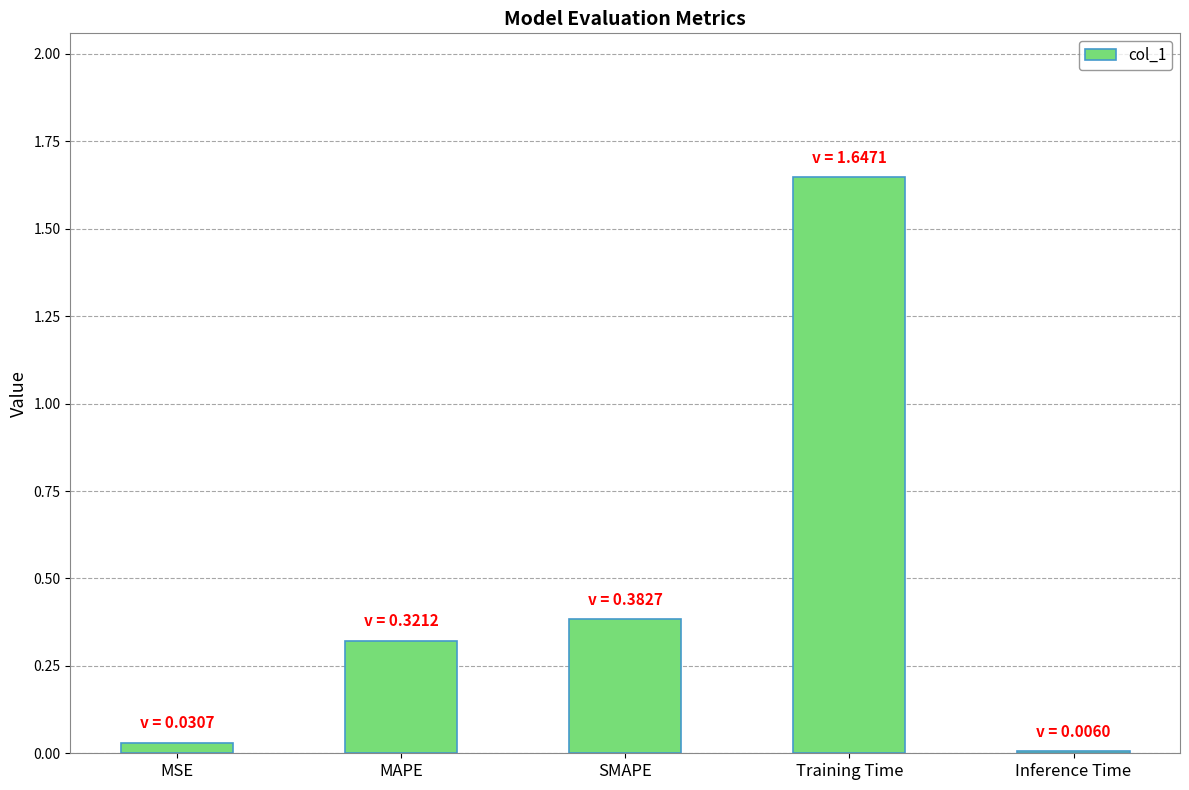

Is it true that the value at SMAPE is 0.7?

False